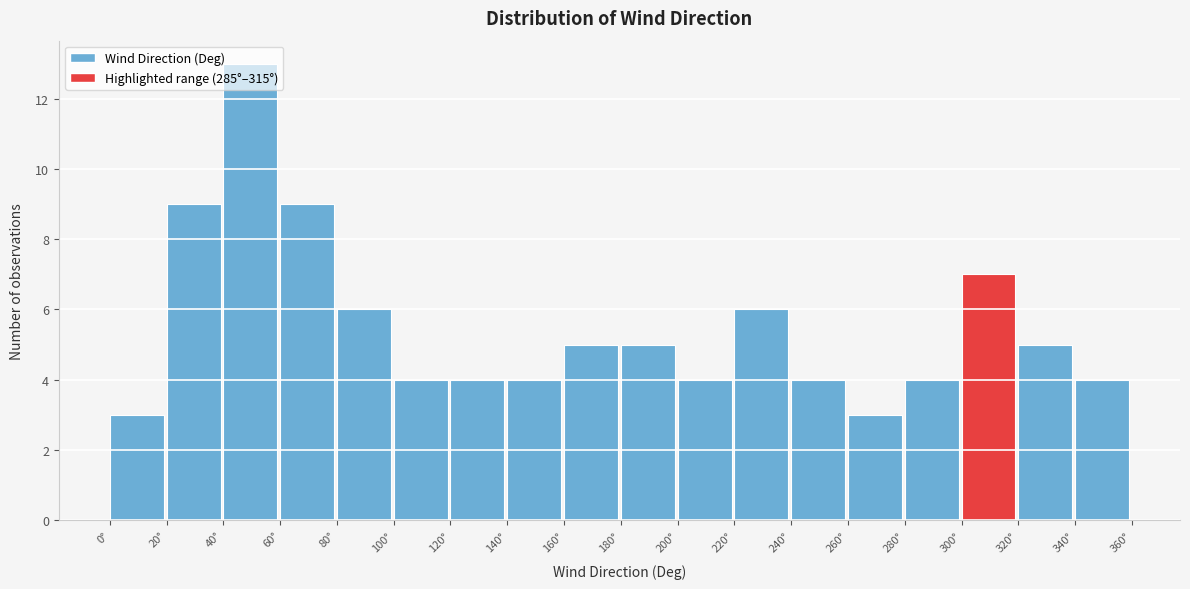

Over which range of the x-axis is the bar tallest?

40 to 60